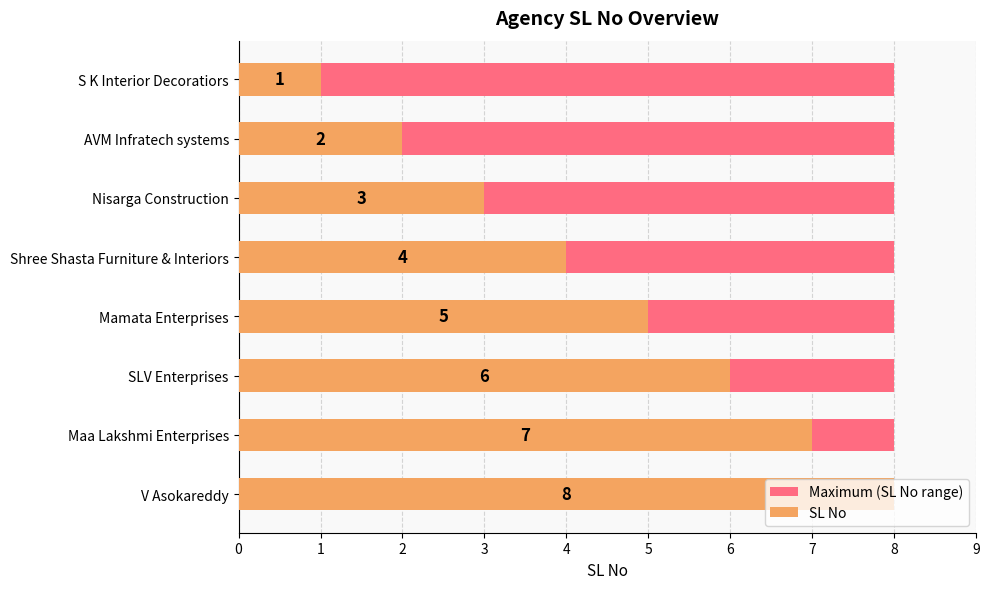

Between 7 and 0, which is larger?

7